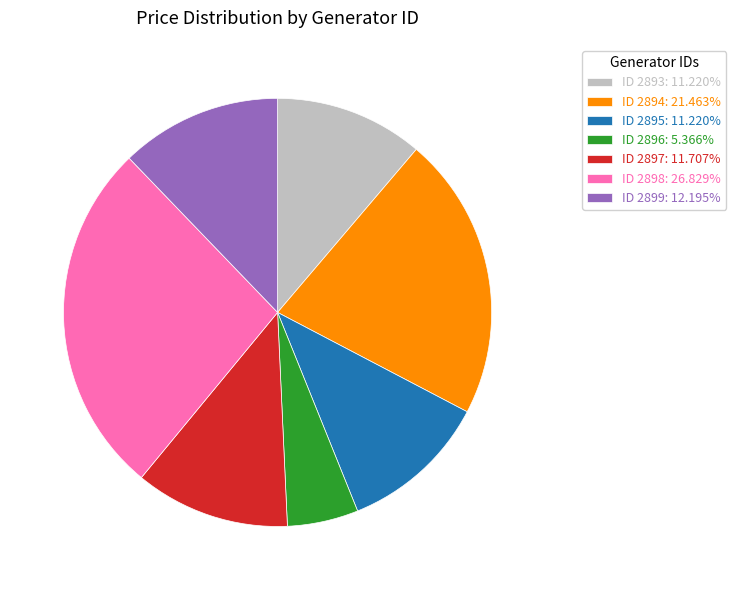

Approximately how many times larger is the value at ID 2899: 12.195% compared to ID 2896: 5.366%?

2.3